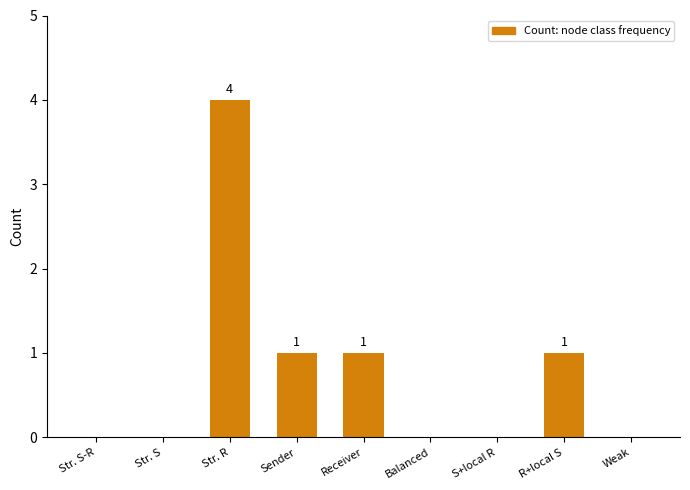

What is the sum of all values?

7